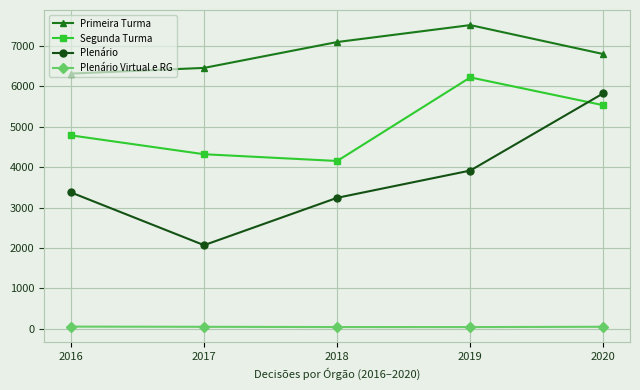

Between 2016 and 2019, which series saw the biggest shift?

Segunda Turma